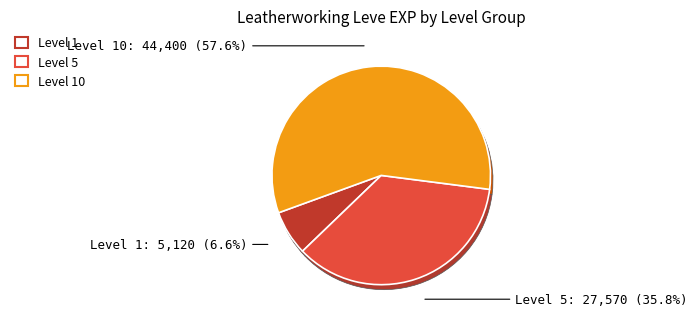

Is it true that 5 is 1% of the pie?

False